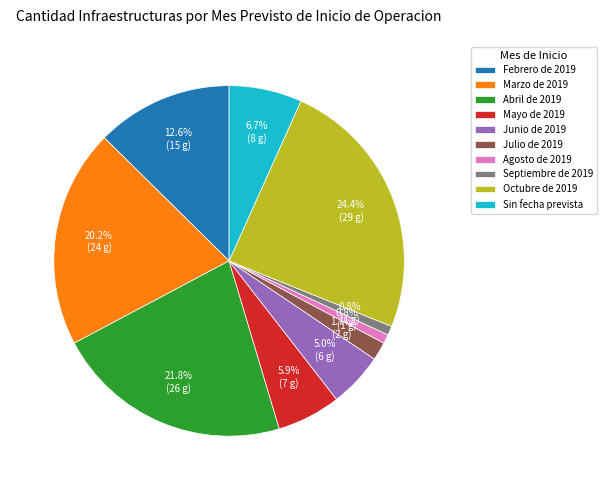

Approximately how many times larger is the value at Sin fecha prevista compared to Junio de 2019?

1.3